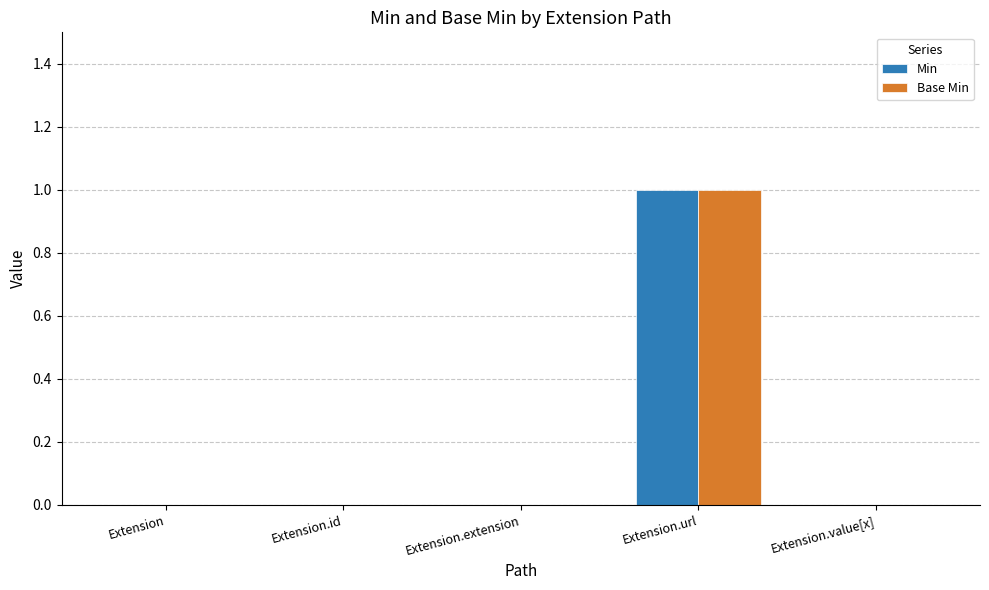

Is it true that Base Min equals 1 at Extension?

False